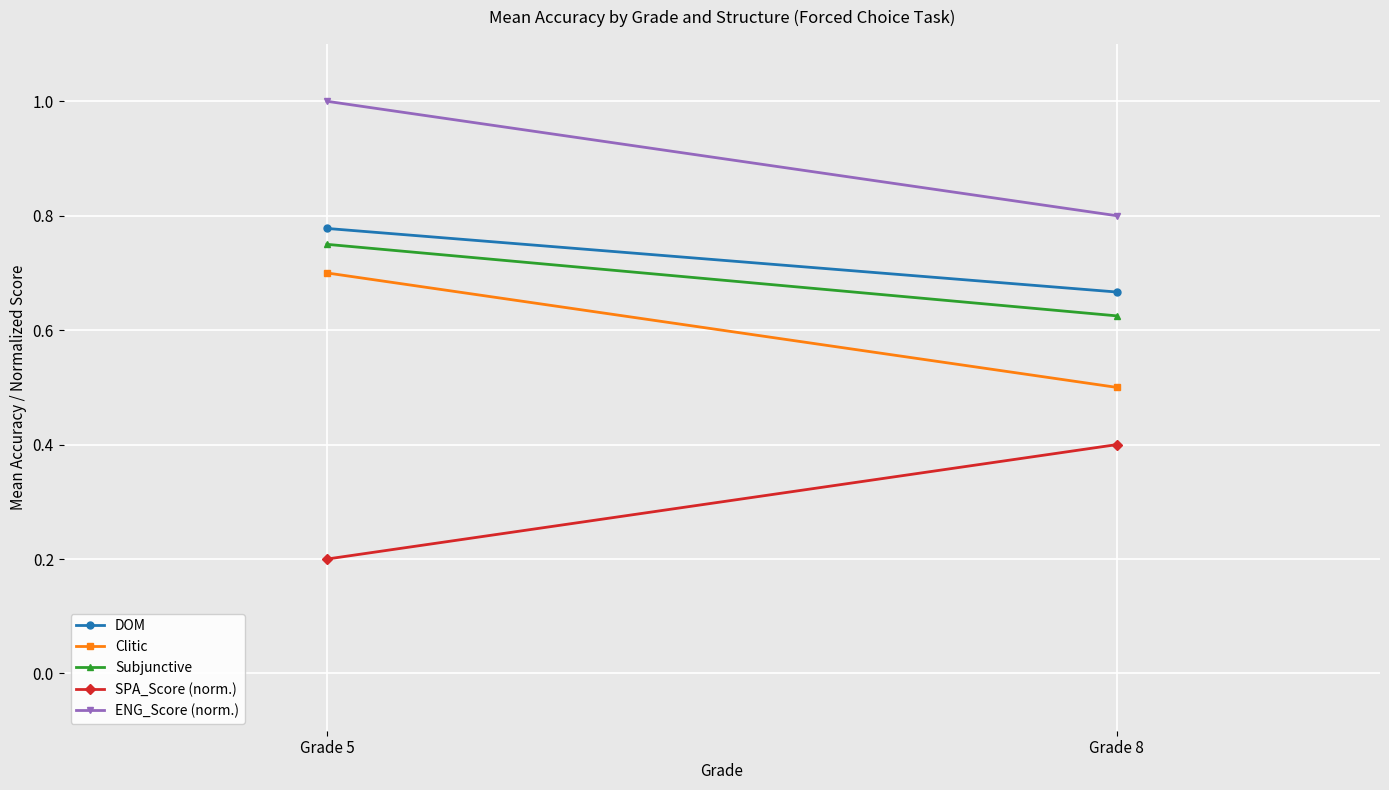

Which series has the largest range (max minus min)?

SPA_Score (norm.)